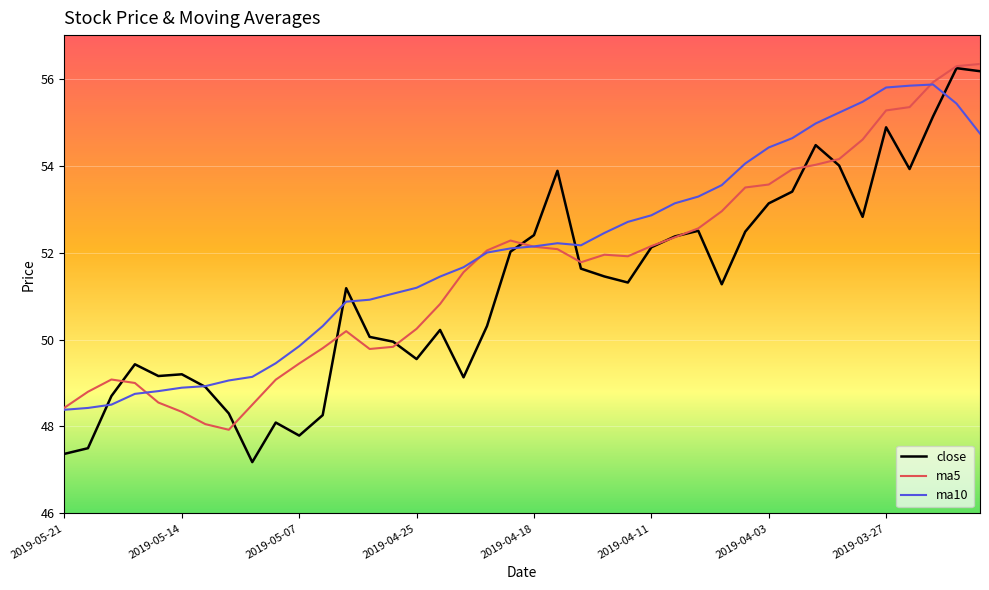

Count the number of data series in this chart.

3